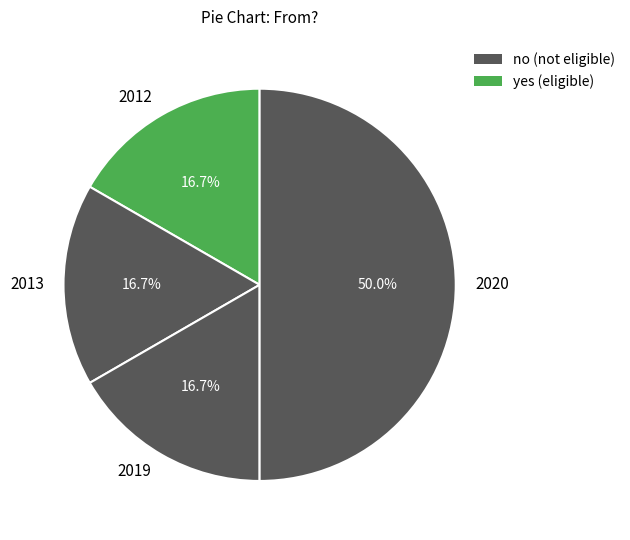

Do 2019 and 2012 together represent more than half of the pie?

No